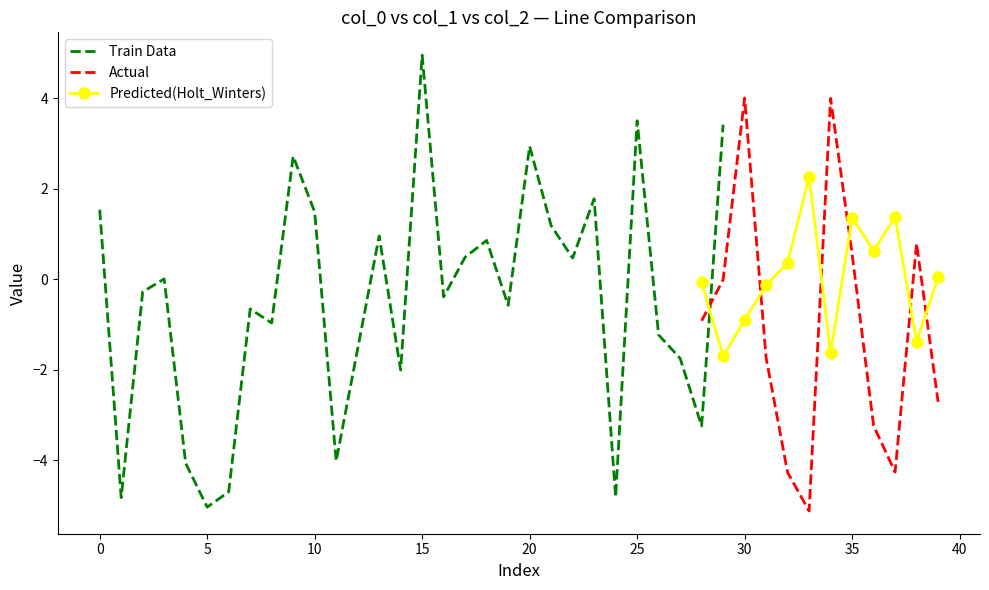

True or false: col_2 has a value of 0.1 at 32.

False